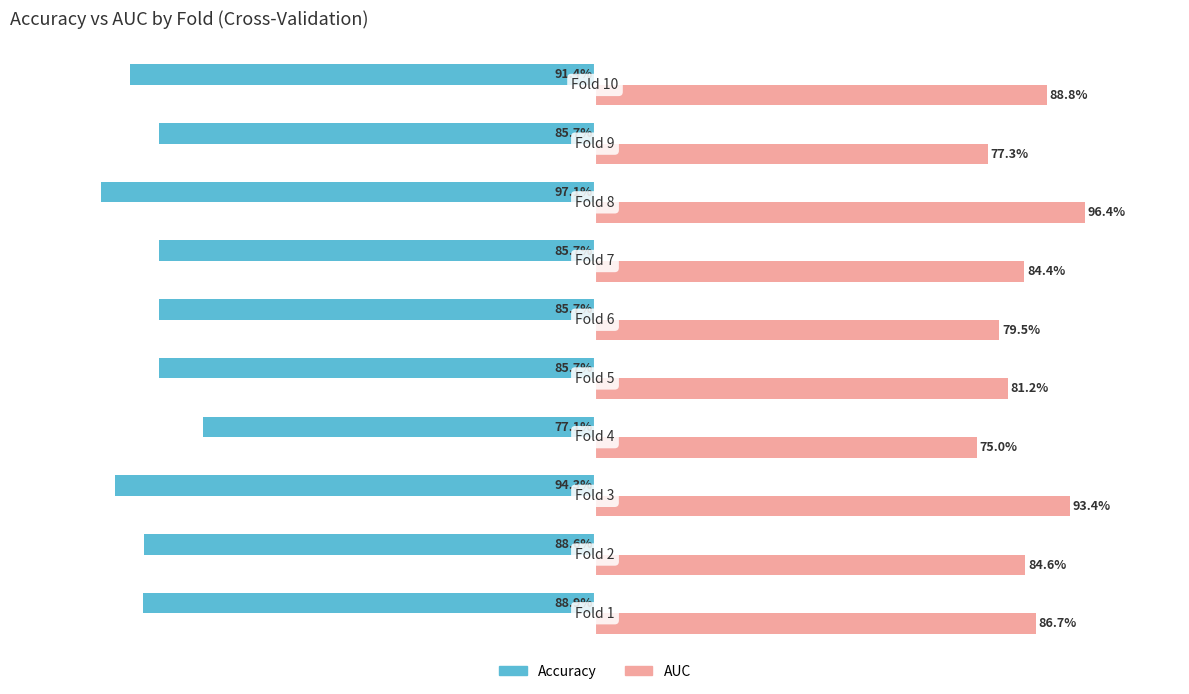

List the series in order of their peak value, highest first.

AUC, Accuracy